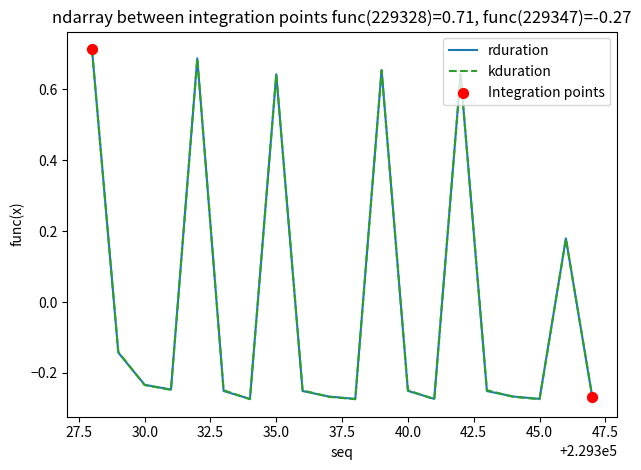

How many lines are shown in the chart?

2